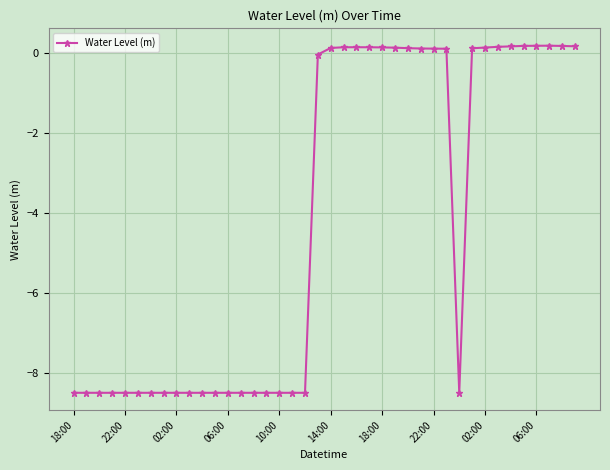

What is the difference between the maximum and minimum values?

8.7